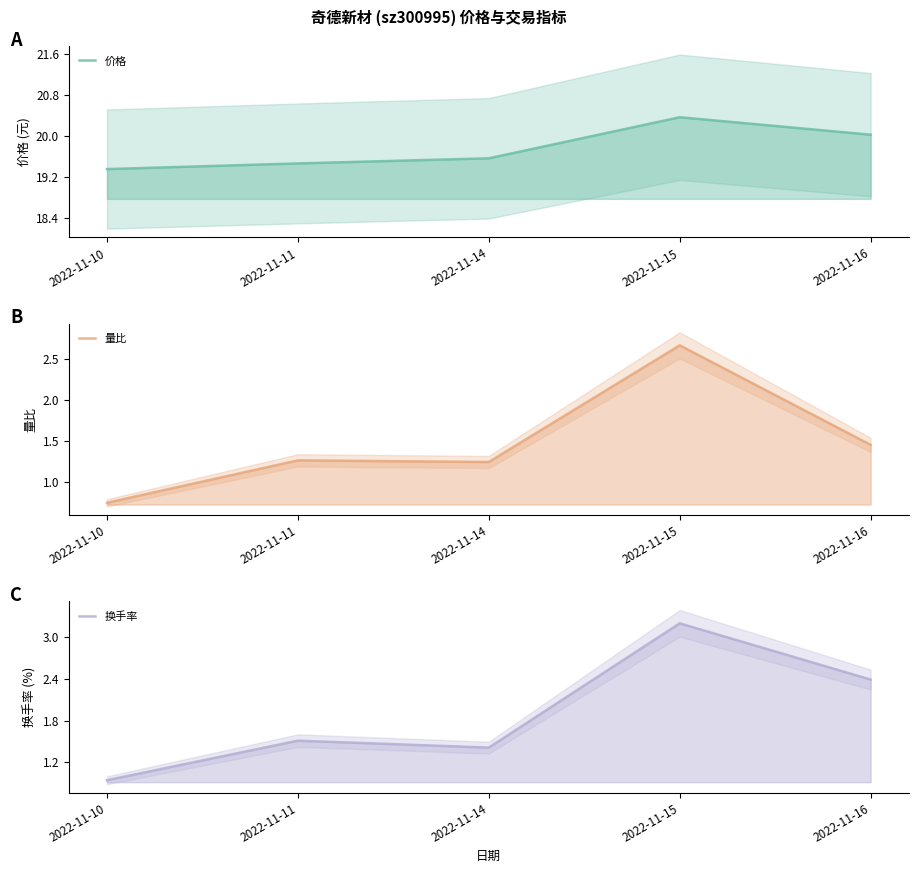

True or false: 量比 and 价格 cross at least once.

False